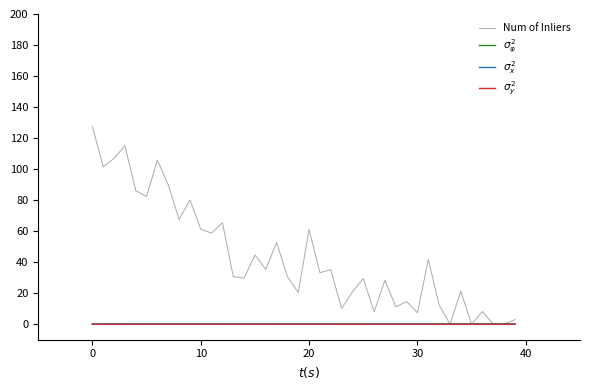

What is the greatest value displayed?

127.5